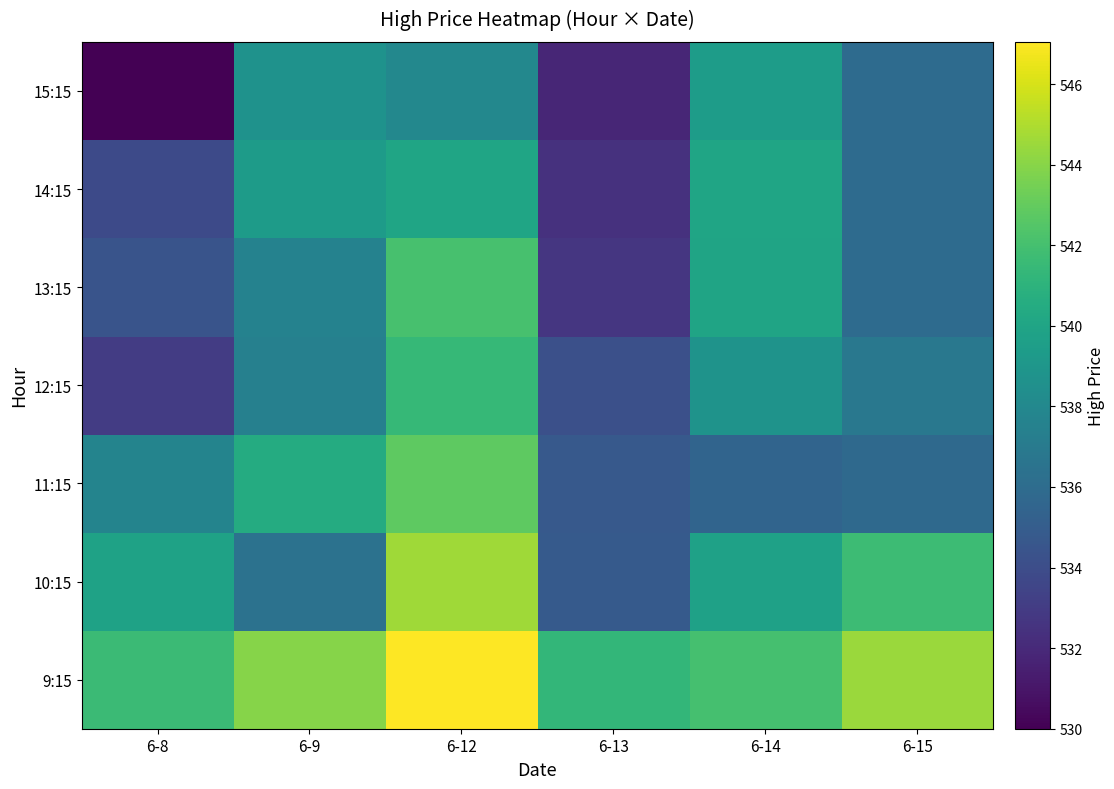

Reading left to right, extract all data points from this chart.

9:15: 6-8=541.6	6-9=544.0	6-12=547.0	6-13=541.3	6-14=542.0	6-15=544.5
10:15: 6-8=539.8	6-9=536.5	6-12=544.7	6-13=534.8	6-14=539.8	6-15=541.7
11:15: 6-8=537.7	6-9=540.5	6-12=542.8	6-13=534.8	6-14=535.5	6-15=535.8
12:15: 6-8=533.0	6-9=537.5	6-12=541.5	6-13=534.2	6-14=538.8	6-15=536.8
13:15: 6-8=534.5	6-9=537.5	6-12=542.1	6-13=532.7	6-14=540.0	6-15=536.0
14:15: 6-8=533.8	6-9=539.3	6-12=540.0	6-13=532.4	6-14=540.0	6-15=536.0
15:15: 6-8=530.0	6-9=538.7	6-12=538.0	6-13=531.8	6-14=539.4	6-15=536.0